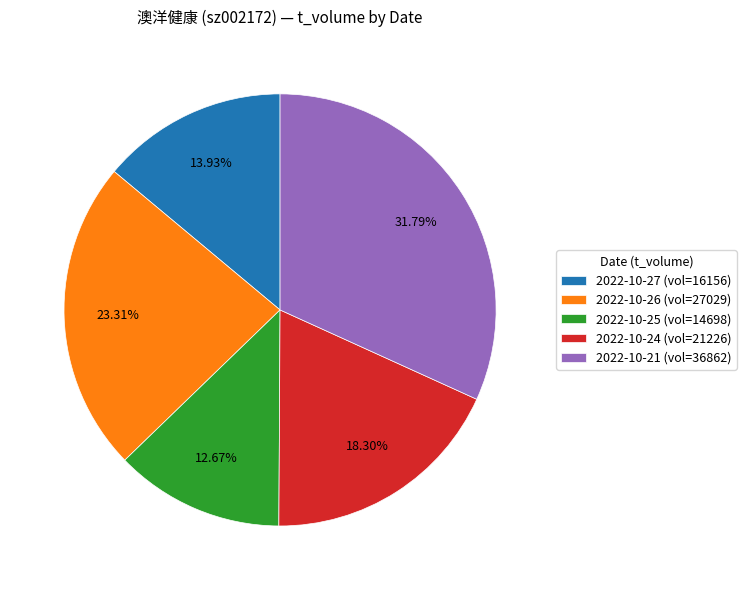

Is there any slice that represents more than half of the pie?

No